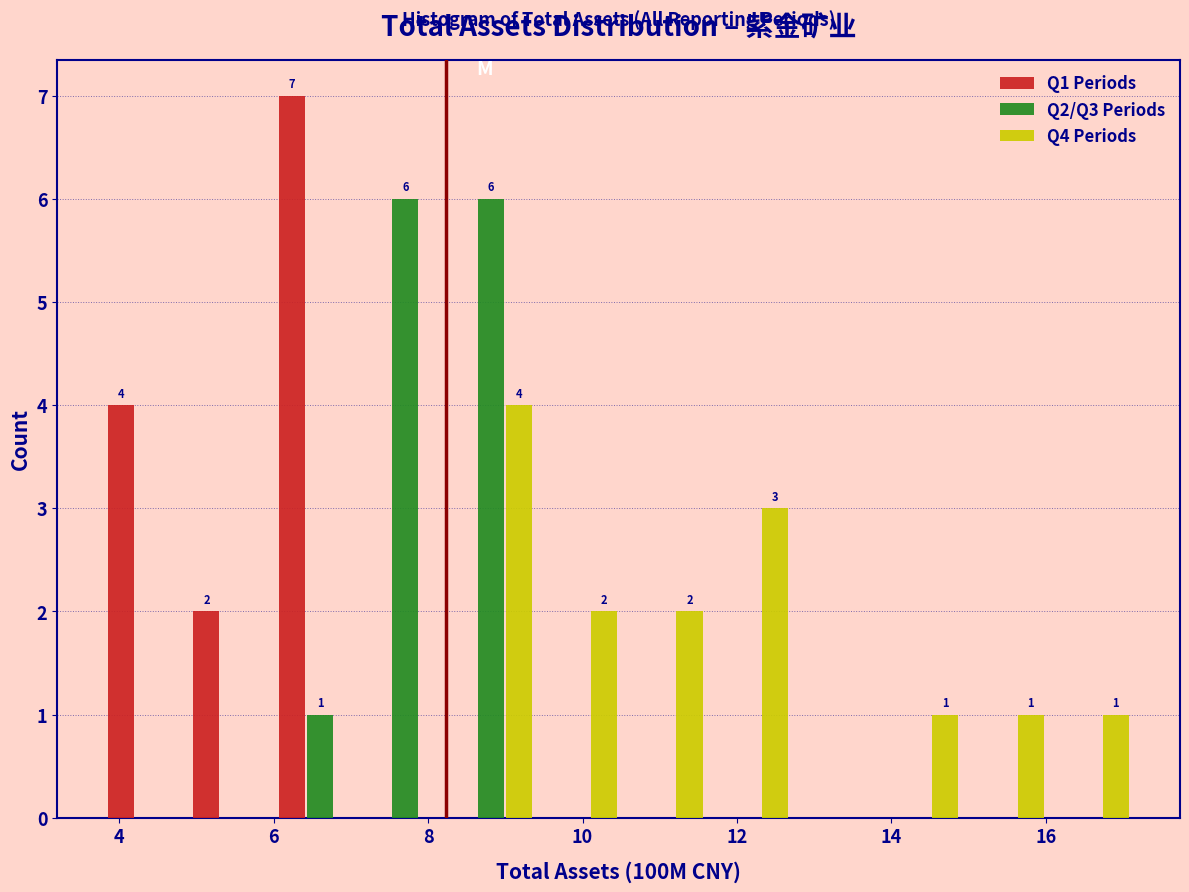

In the Q4 Periods series, which range on the x-axis has the tallest bar?

8.2 to 9.4